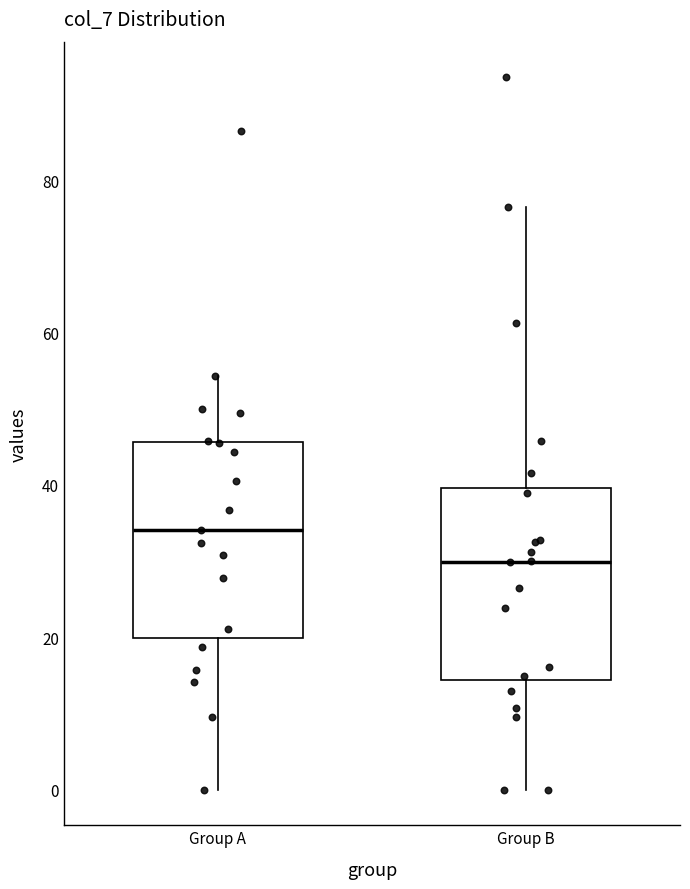

Reading left to right, transcribe this box plot: for each box, give where its median line is, the range the box spans, and where its two whiskers end, as read against the y-axis. The values are not printed on the chart, so give them approximately, as read against the axis.

Group A: median 34, box 20 to 46, whiskers 0 to 54
Group B: median 30, box 14 to 40, whiskers 0 to 76